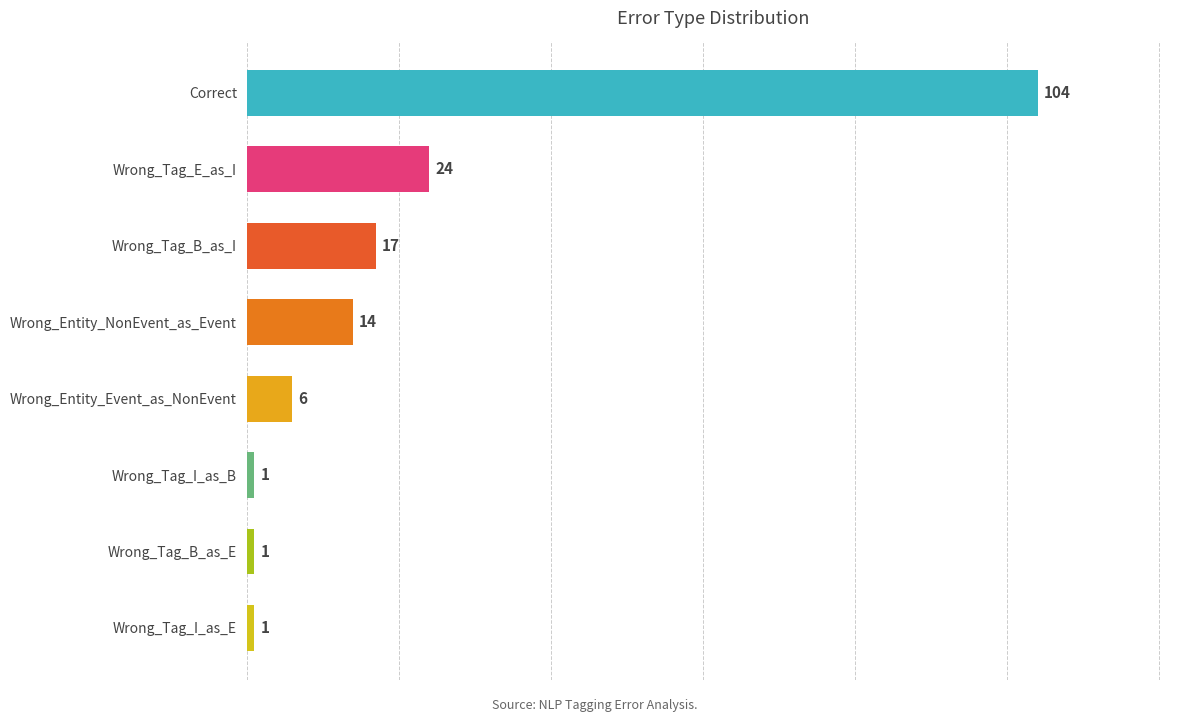

The value at Wrong_Entity_NonEvent_as_Event is 23. True or false?

False